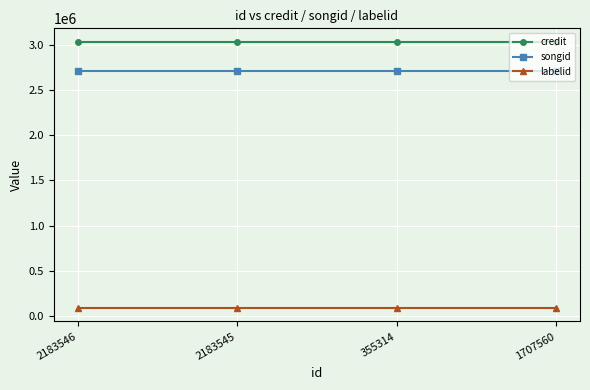

The value of songid at 1707560 is 1013341. True or false?

False